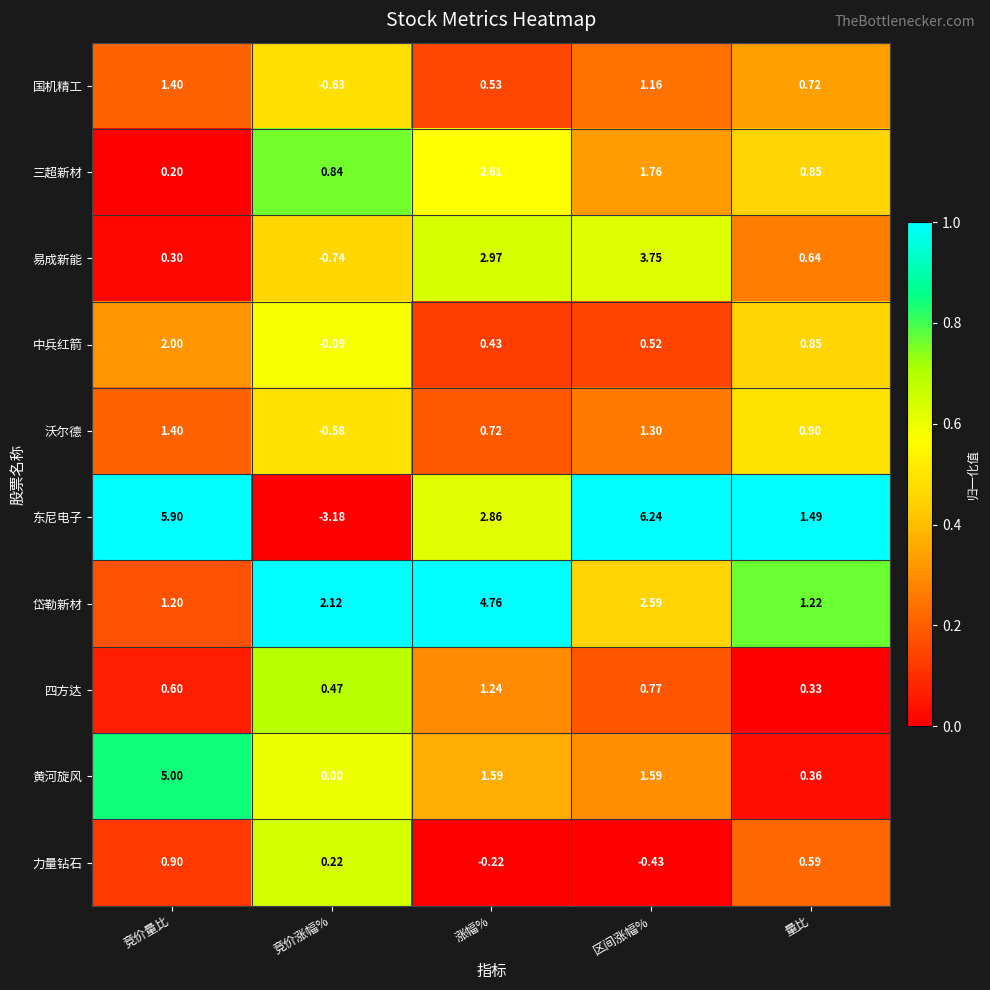

Which category has the lowest value in the 国机精工 series?

竞价涨幅%